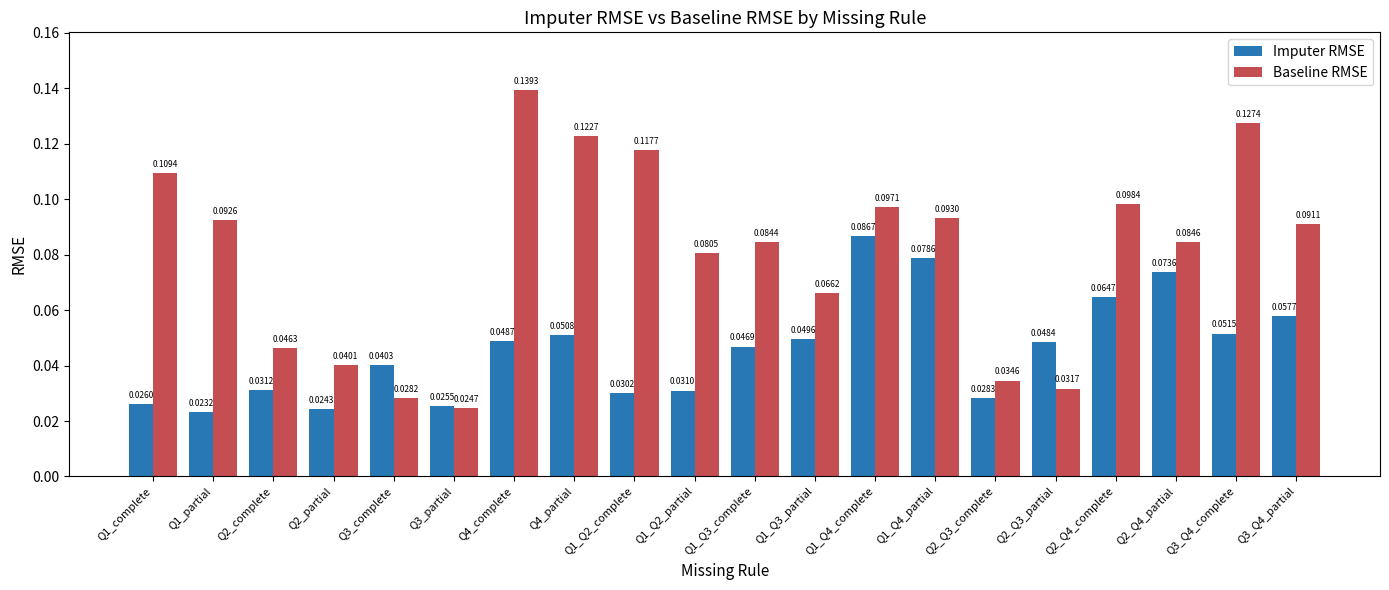

List the labels in order of Baseline RMSE value, largest first.

Q4_complete, Q3_Q4_complete, Q4_partial, Q1_Q2_complete, Q1_complete, Q2_Q4_complete, Q1_Q4_complete, Q1_Q4_partial, Q1_partial, Q3_Q4_partial, Q2_Q4_partial, Q1_Q3_complete, Q1_Q2_partial, Q1_Q3_partial, Q2_complete, Q2_partial, Q2_Q3_complete, Q2_Q3_partial, Q3_complete, Q3_partial